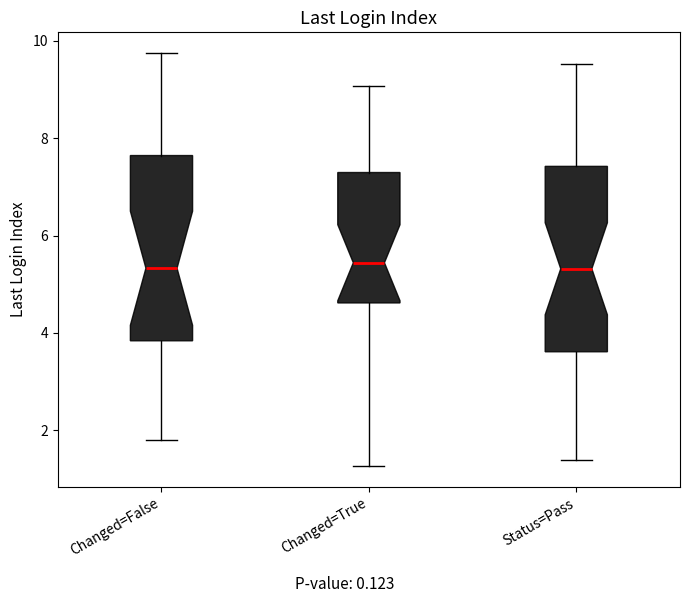

Where does the lower whisker of the box for Changed=True end on the y-axis? The values are not printed on the chart, so give them approximately, as read against the axis.

1.2